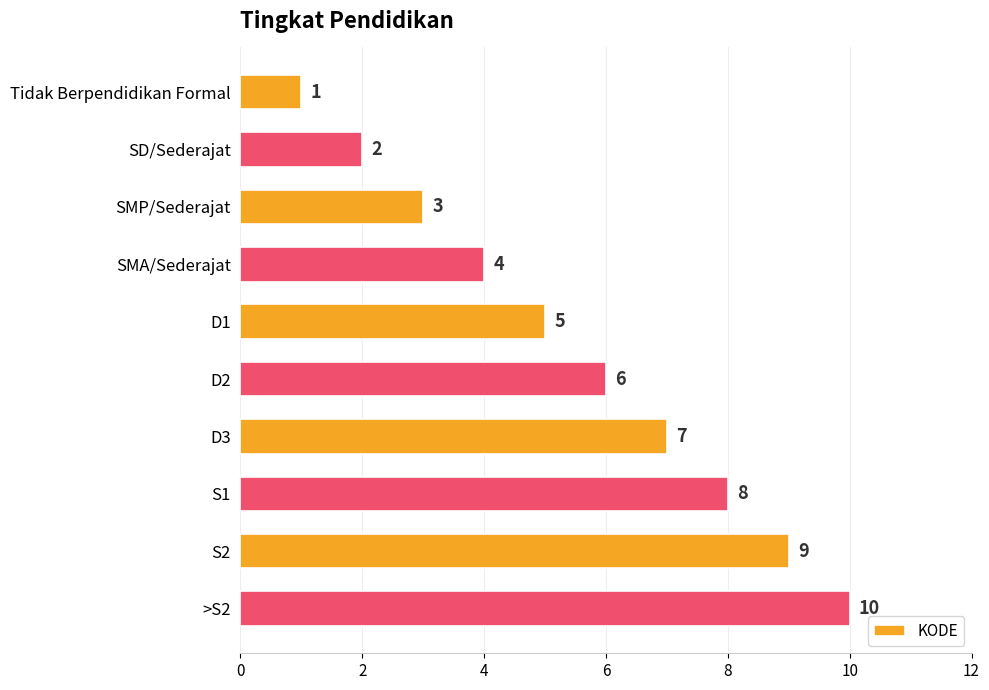

What is the maximum value shown in the chart?

10